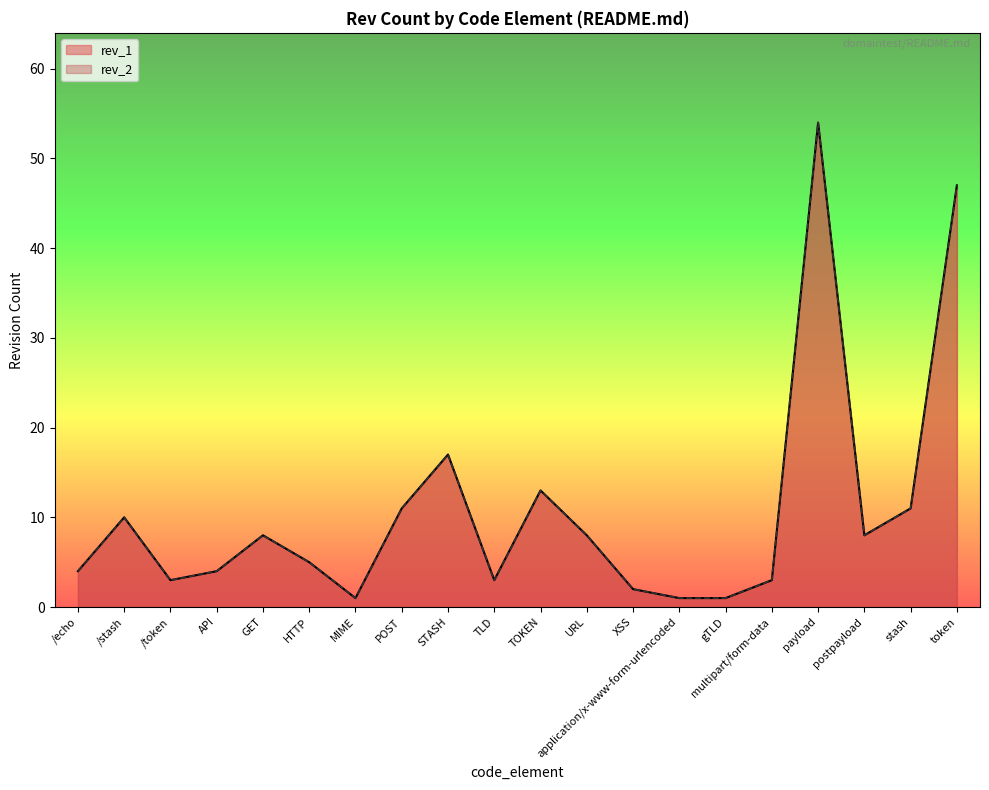

The rev_1 series shows 4 at /echo. True or false?

True